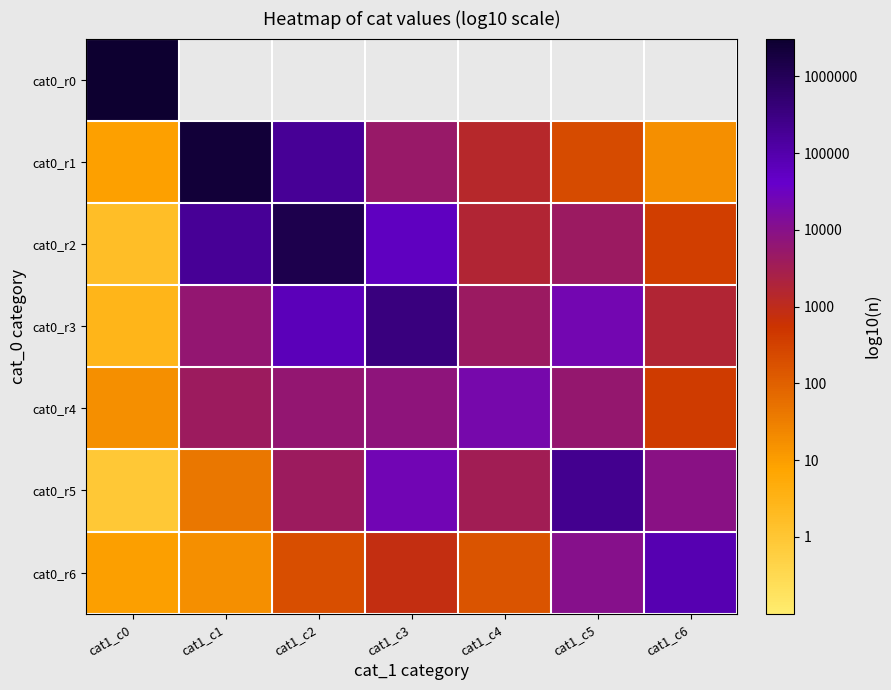

Which series changed the most between cat1_c0 and cat1_c1?

cat0_r1